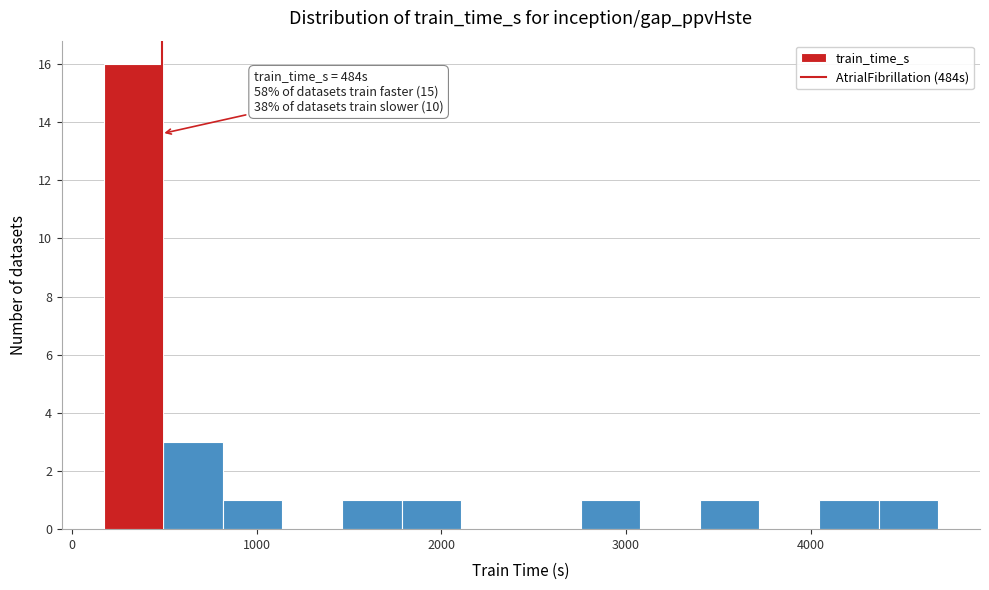

Read against the x-axis, roughly where is the centre of the tallest bar?

300